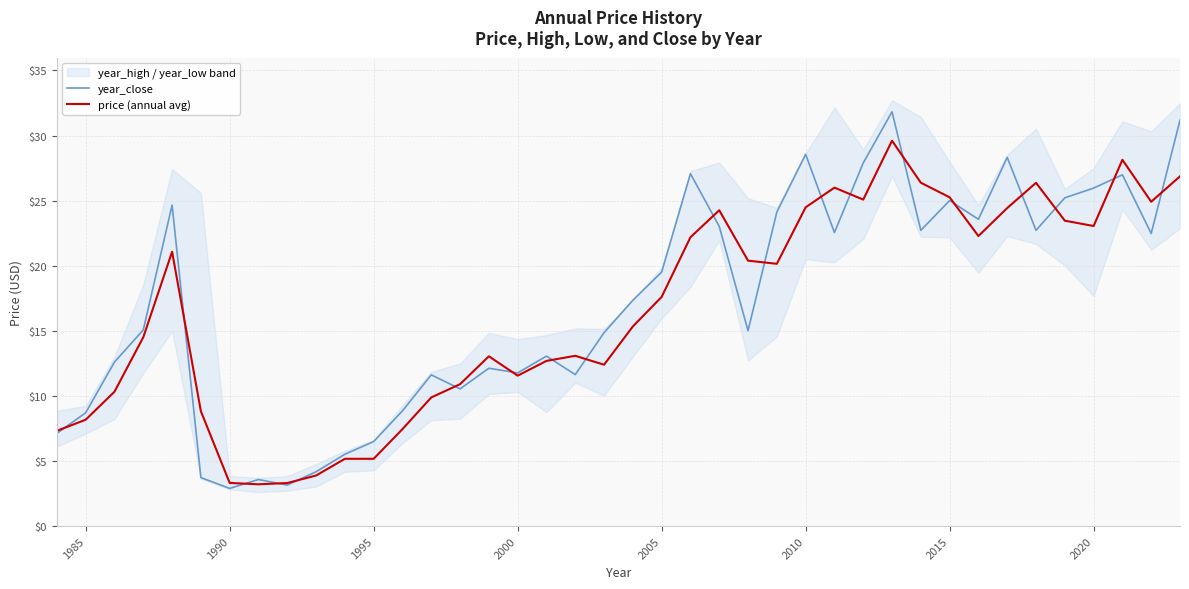

The value of year_close at 2010 is 28.6. True or false?

True